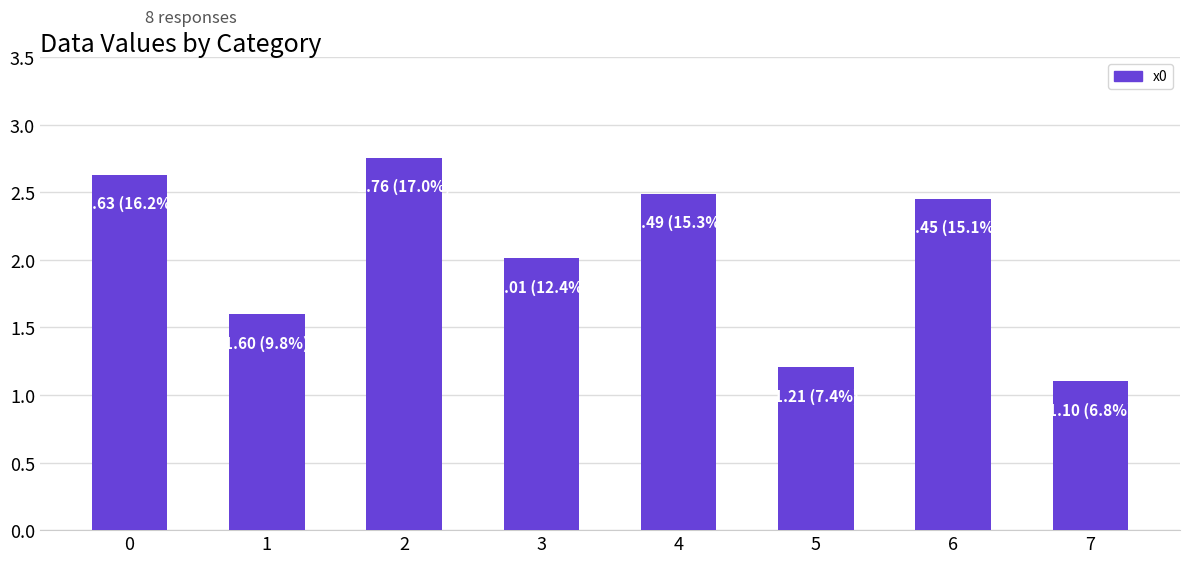

What is the value of the 6th bar from the left?

1.2